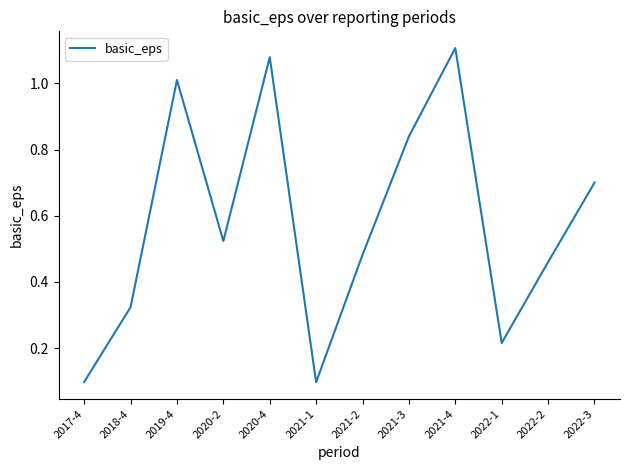

What is the difference between the maximum and minimum values?

1.0